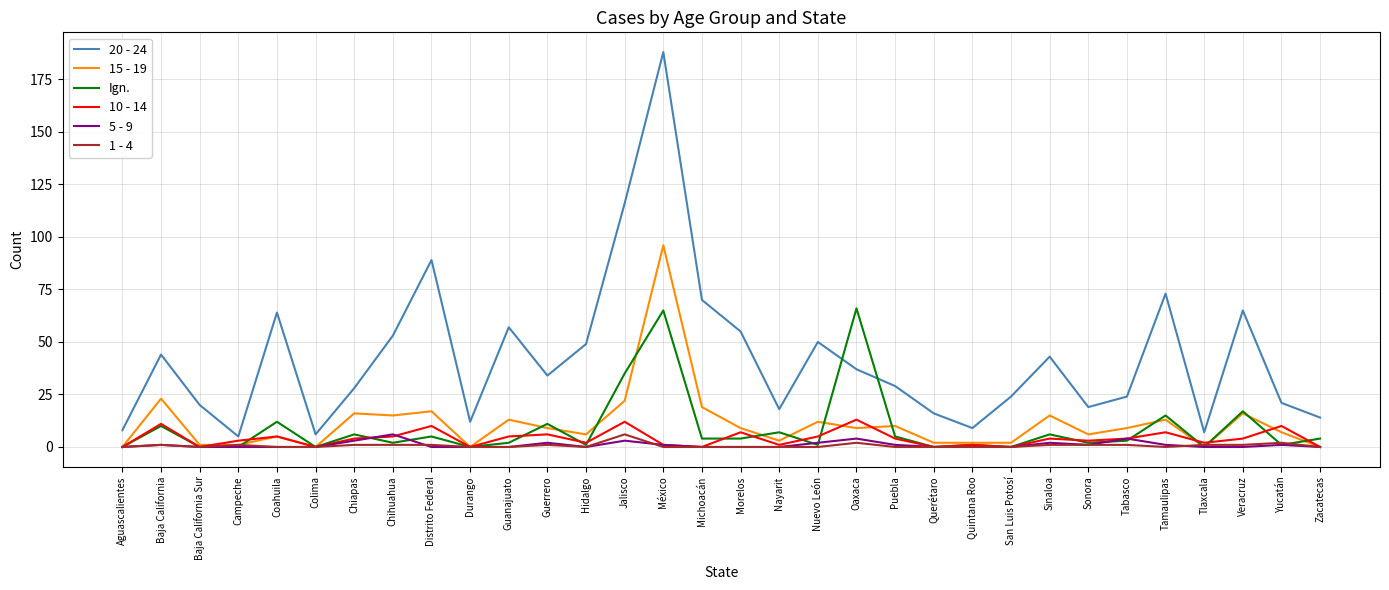

The 20 - 24 series shows 64 at Baja California. True or false?

False